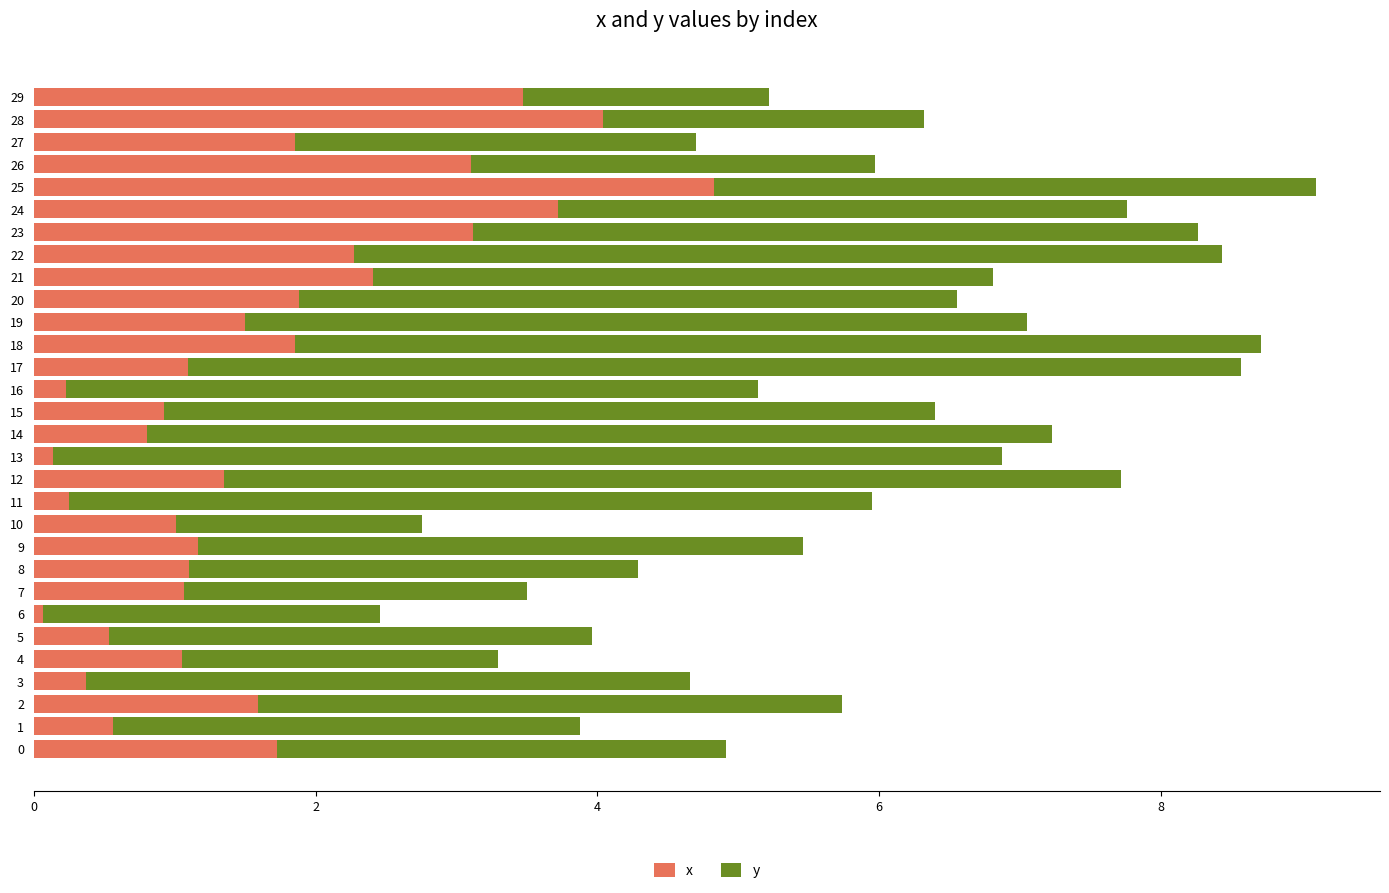

At which category is the sum across all series the highest?

25